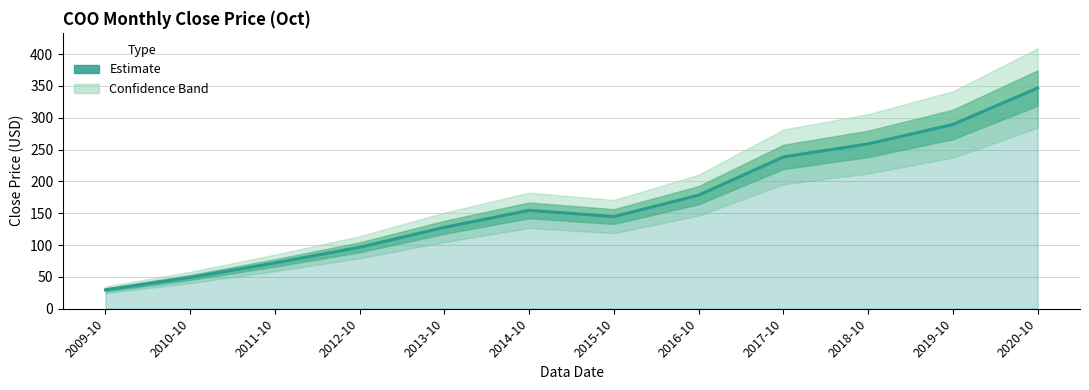

What is the label of the 10th point from the left?

2018-10